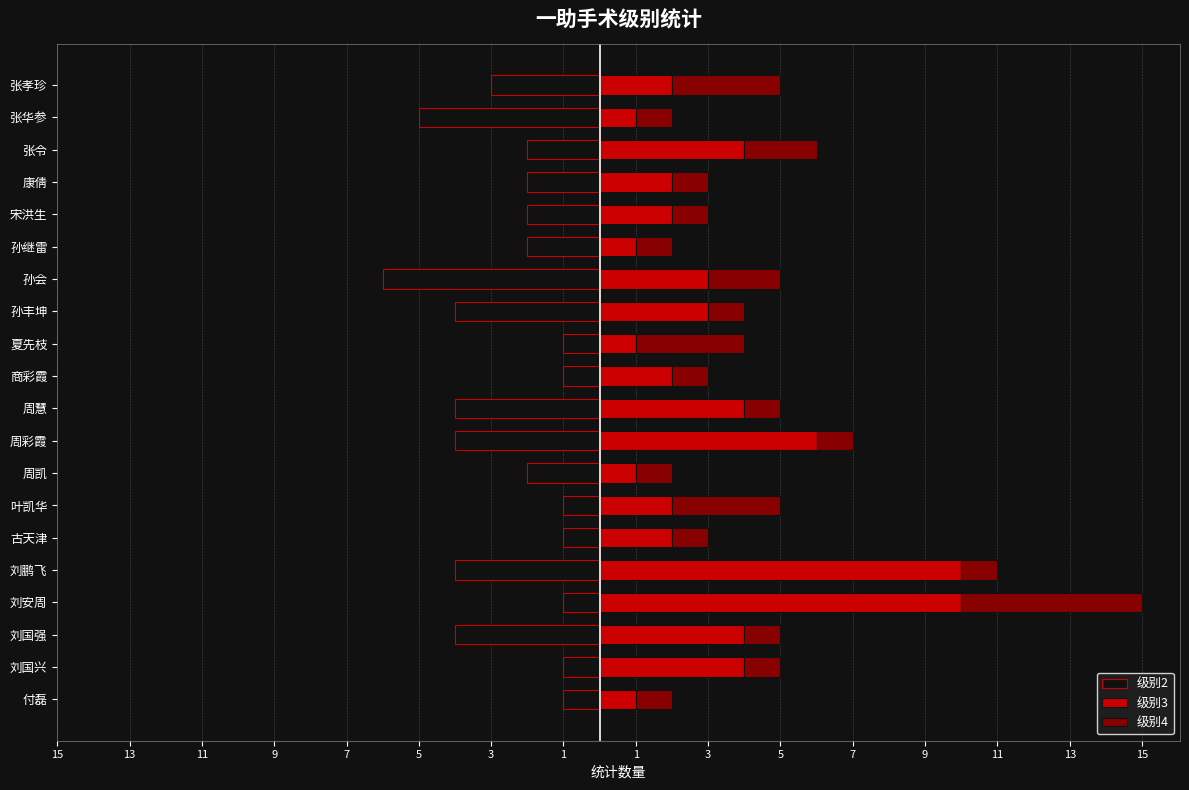

What is the value of the 级别2 bar at the 6th from the left?

-1